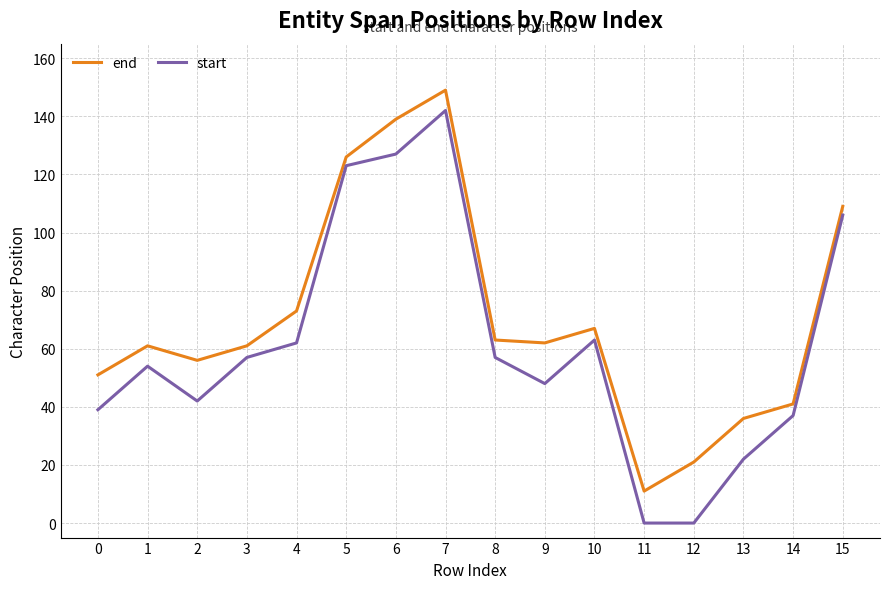

What is the average value of the start series?

61